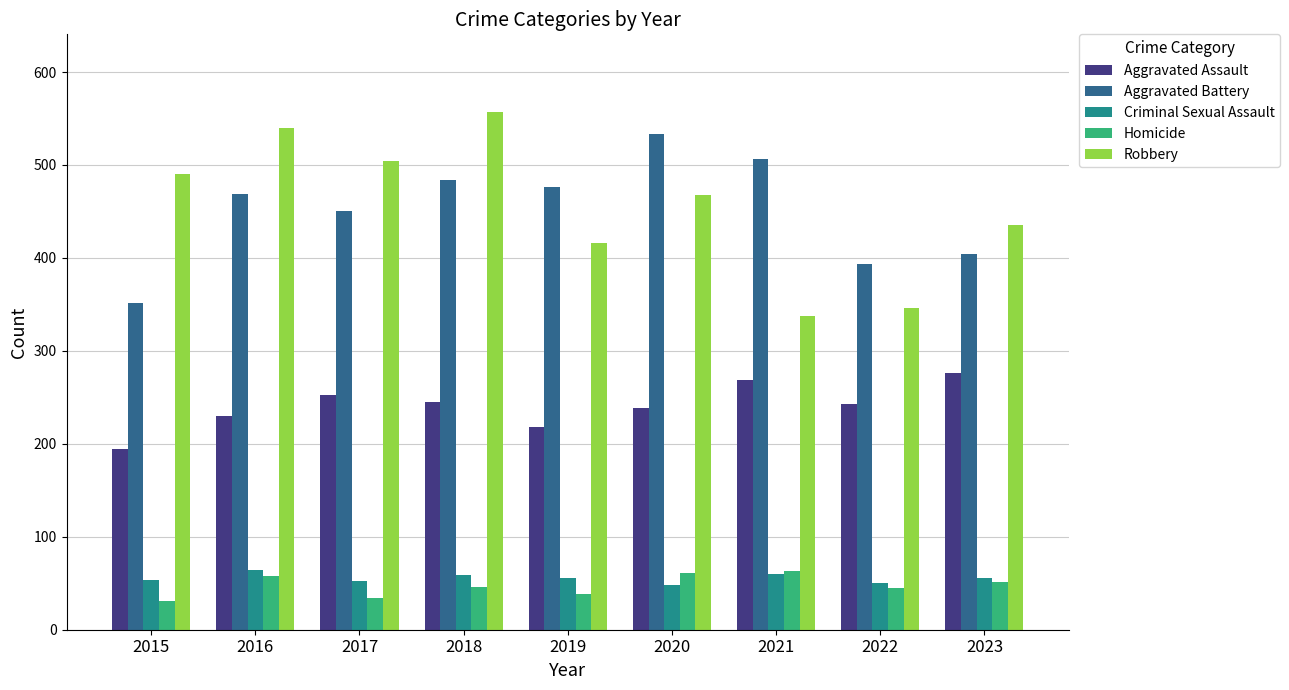

Are the bars grouped side by side (vs. stacked)?

Yes